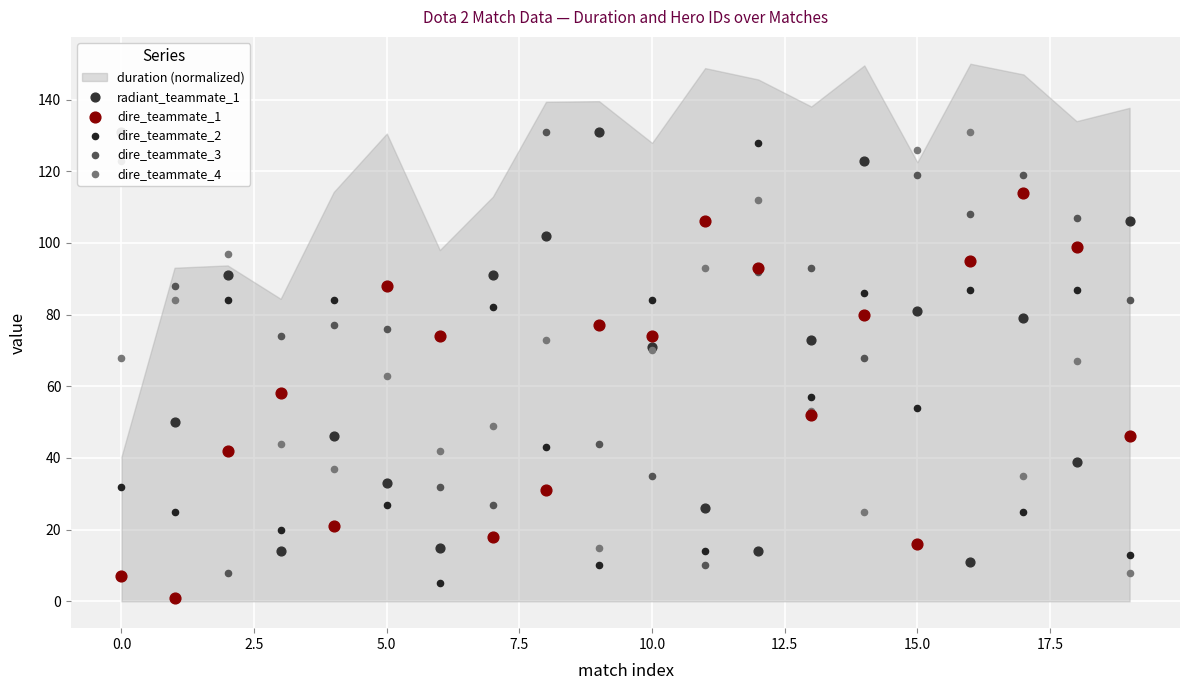

Which series has the largest Y range (max minus min)?

dire_teammate_2